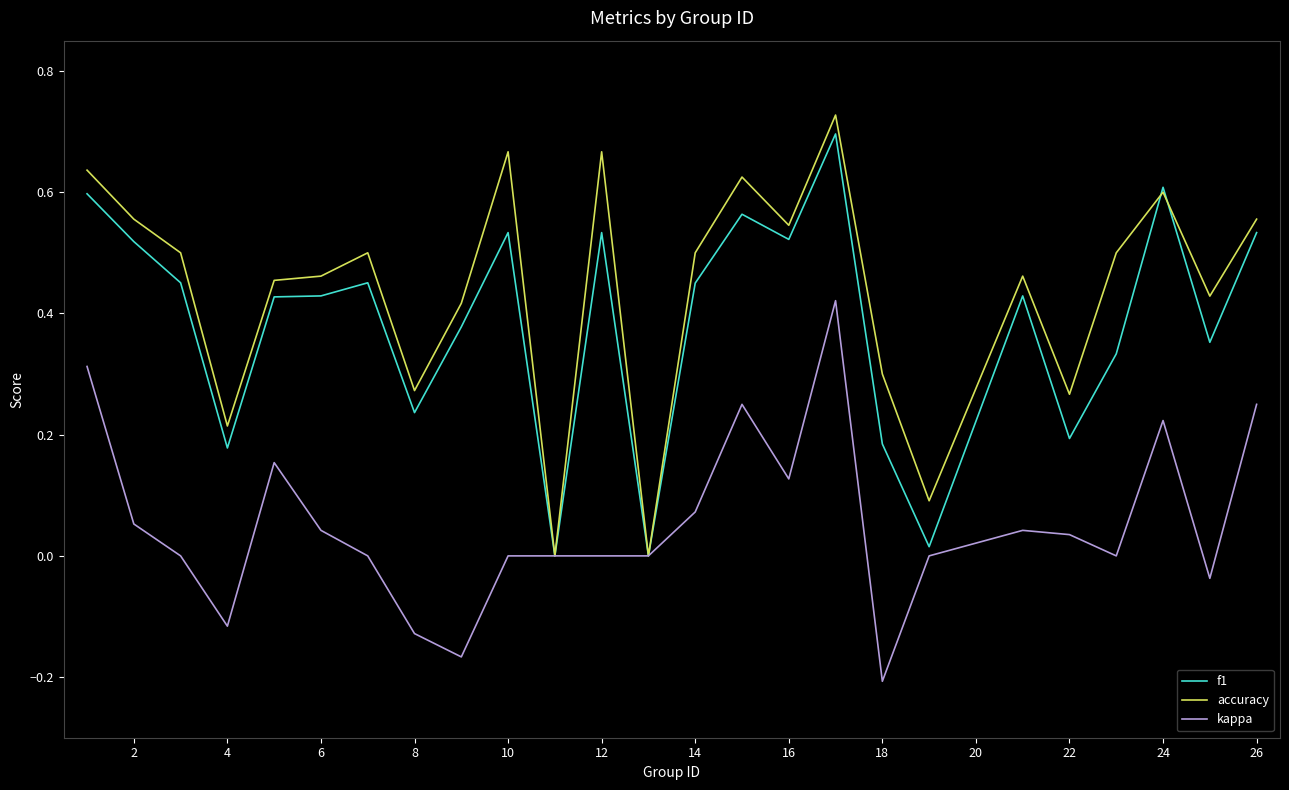

Which series has the largest range (max minus min)?

accuracy